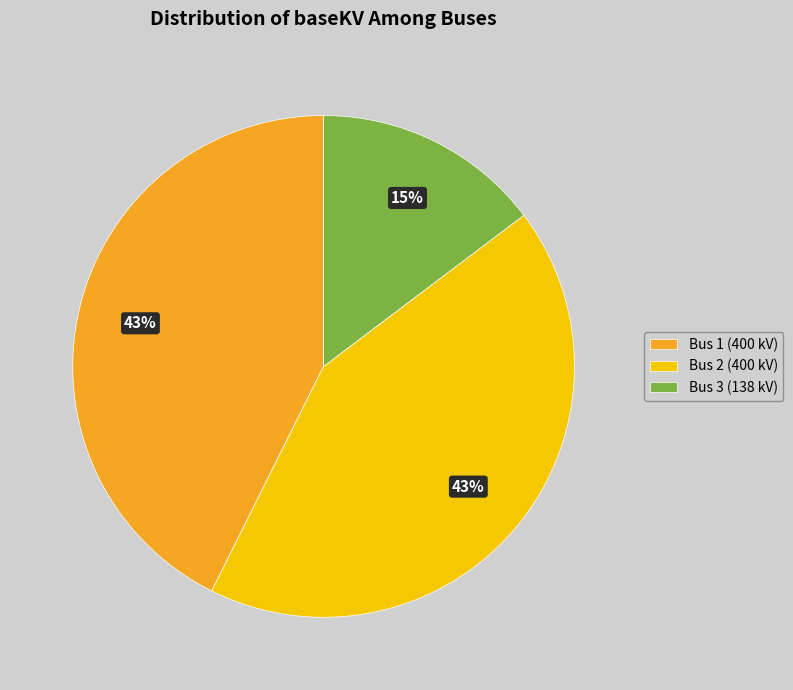

How many segments does this pie chart have?

3